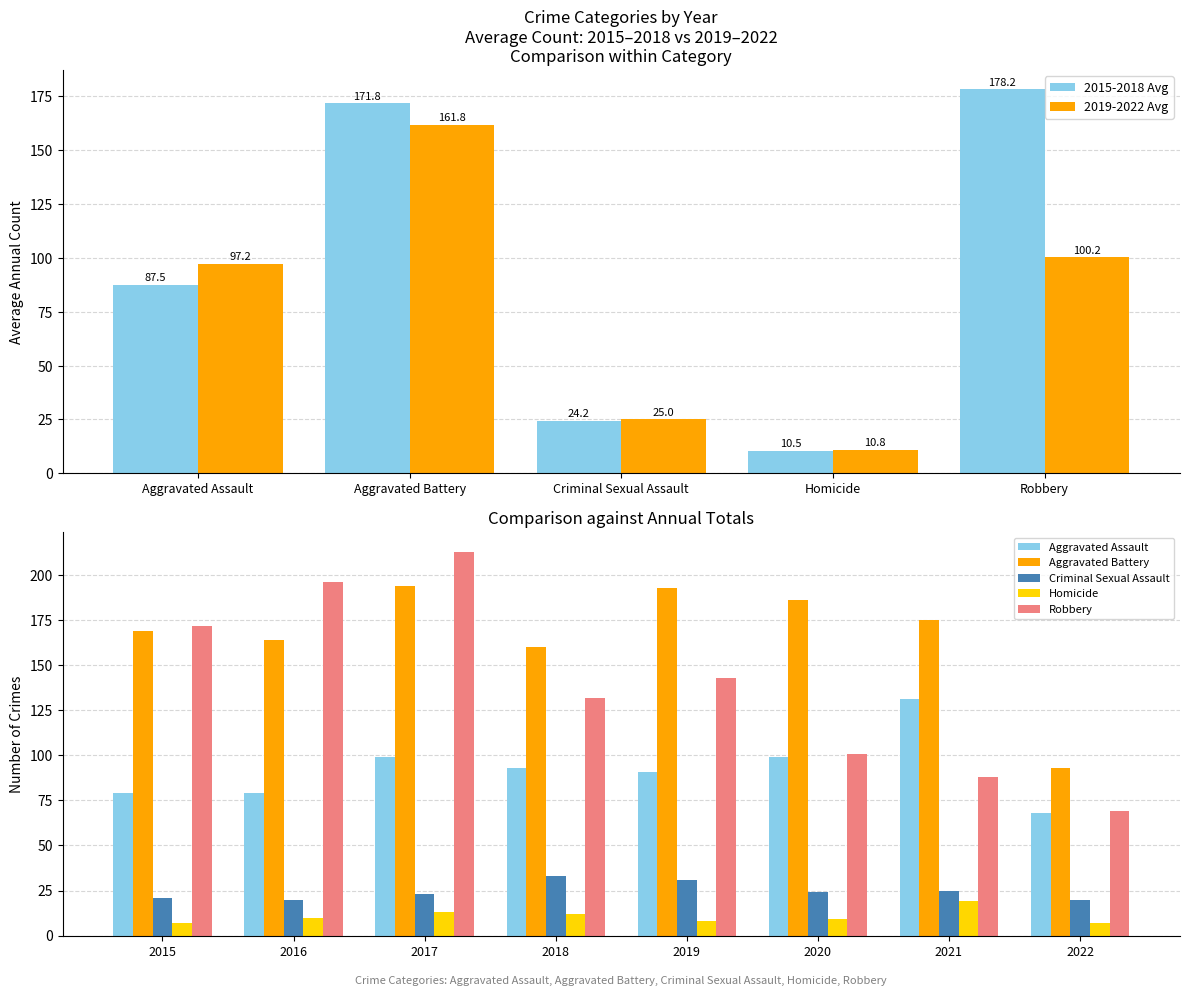

Rank the series at 2018 from lowest to highest value.

Homicide, Criminal Sexual Assault, Aggravated Assault, Robbery, Aggravated Battery